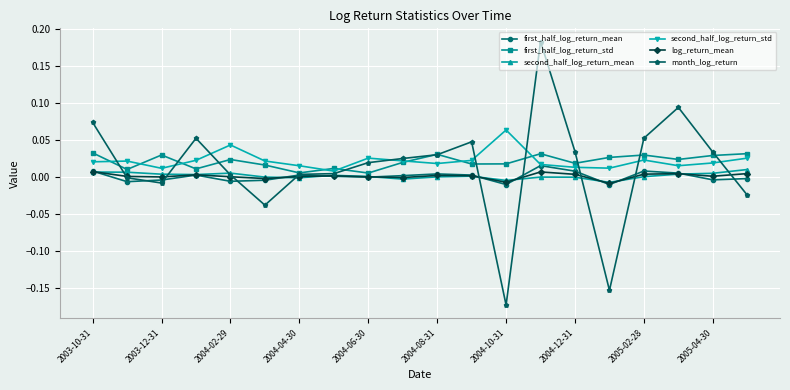

How many times do first_half_log_return_mean and month_log_return cross each other?

9